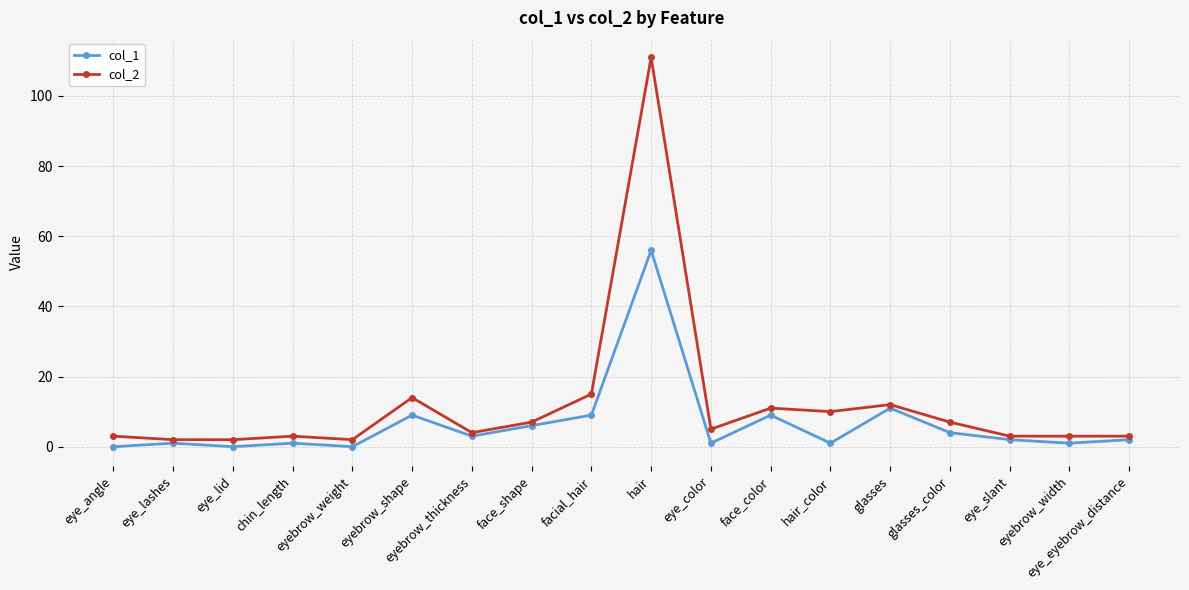

What position from the left is facial_hair?

9